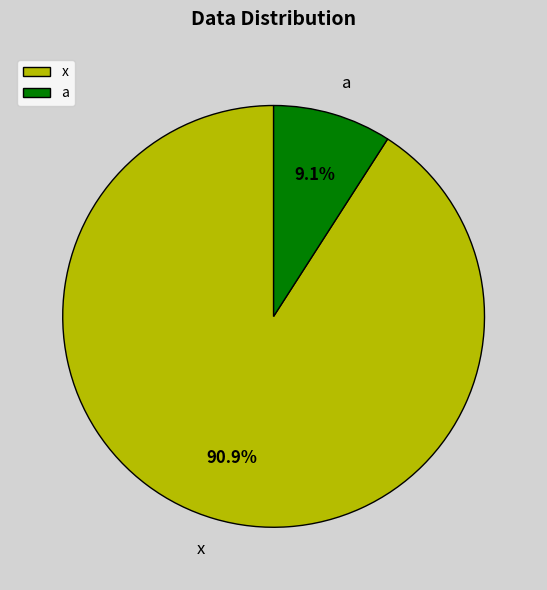

The a slice represents 9% of the pie. True or false?

True